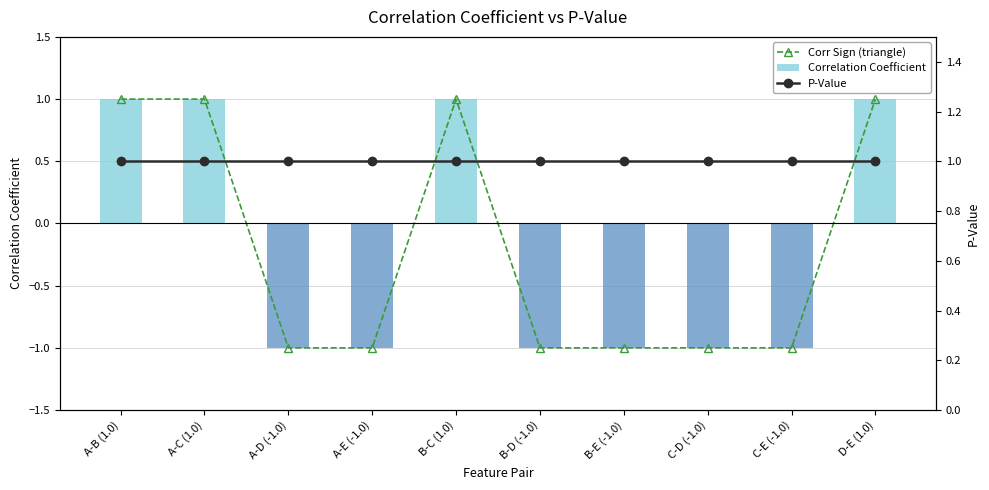

What are all the series names shown in the legend?

Corr Sign (triangle), Correlation Coefficient, P-Value